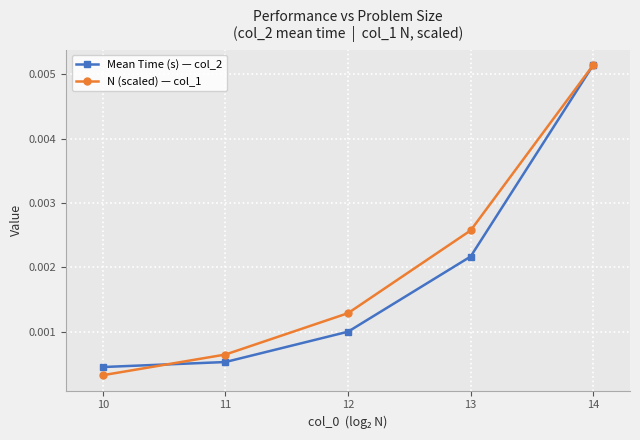

Rank the series by their average value, from lowest to highest.

Mean Time (s) — col_2, N (scaled) — col_1